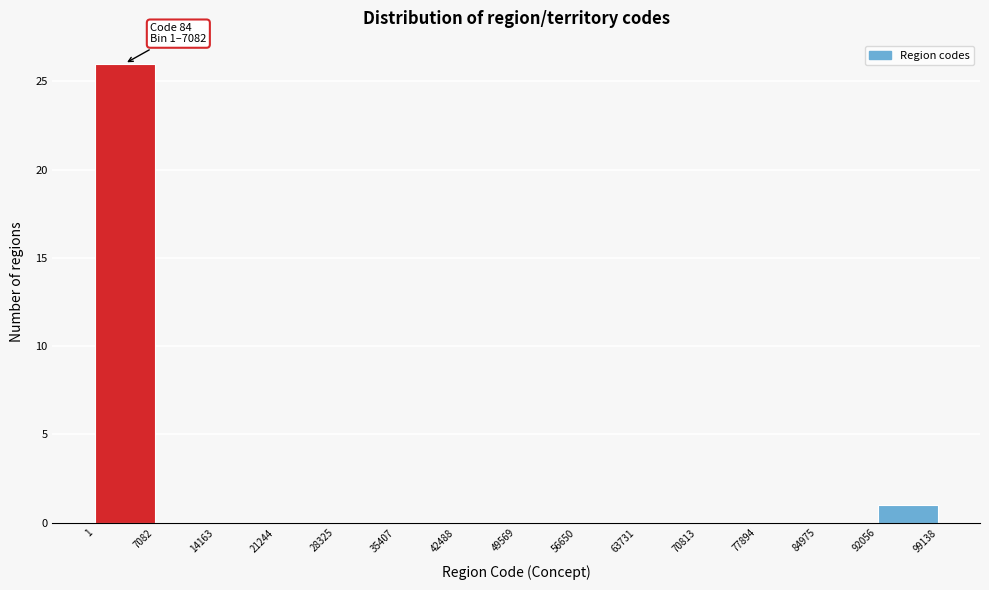

Which range on the x-axis has the tallest bar?

1 to 7082